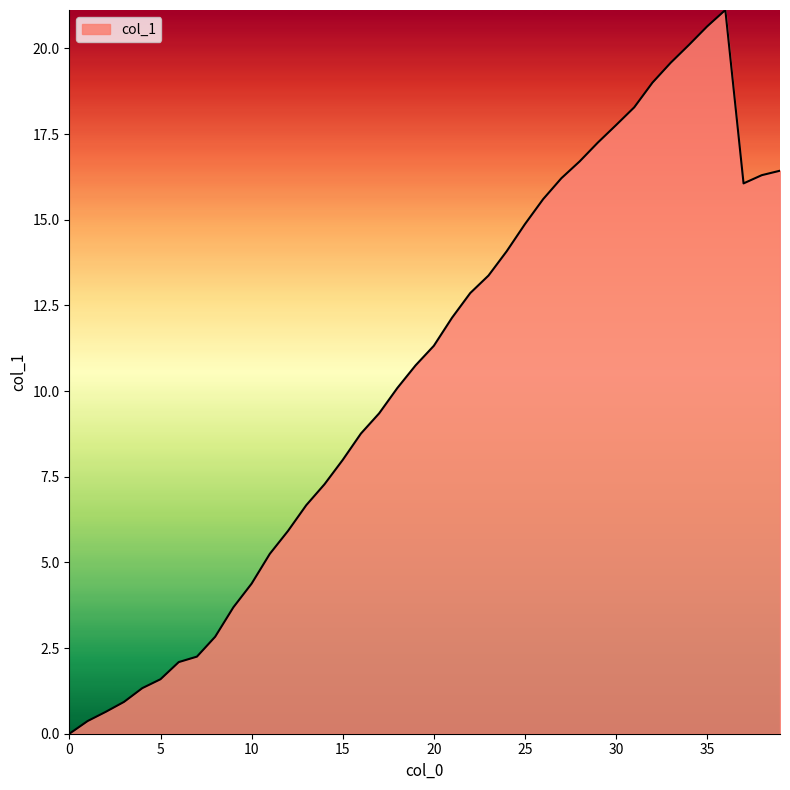

What is the difference between the maximum and minimum values?

21.1